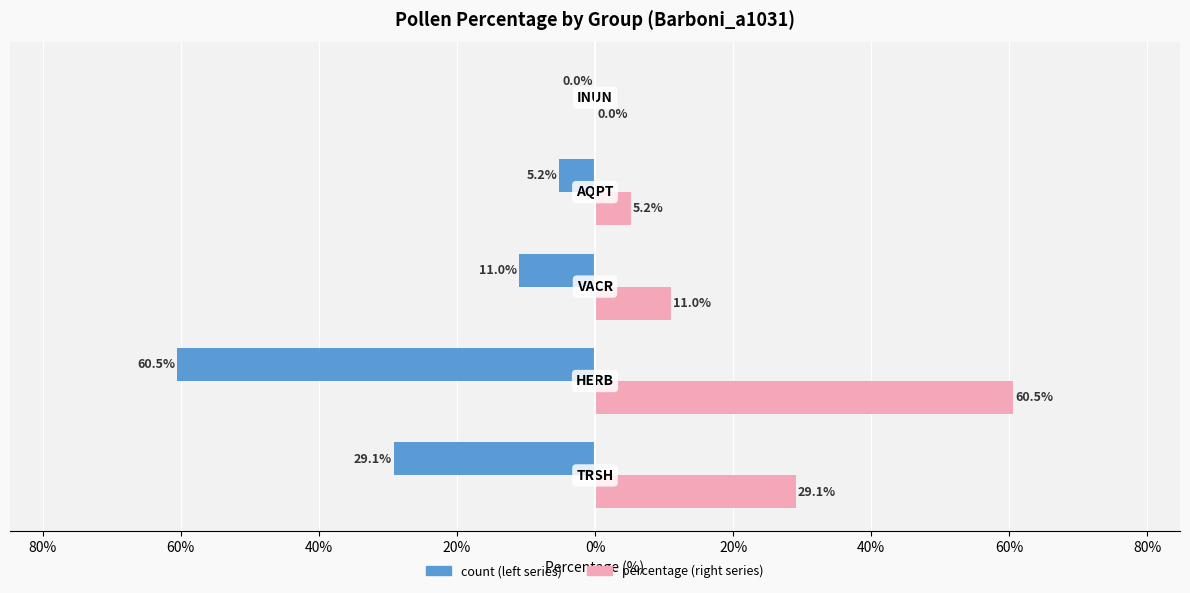

Reading left to right, transcribe all the data shown in this chart.

count (left): 100%=-29.1	80%=-60.5	60%=-11.0	40%=-5.2	20%=0.0
percentage (right): 100%=29.1	80%=60.5	60%=11.0	40%=5.2	20%=0.0